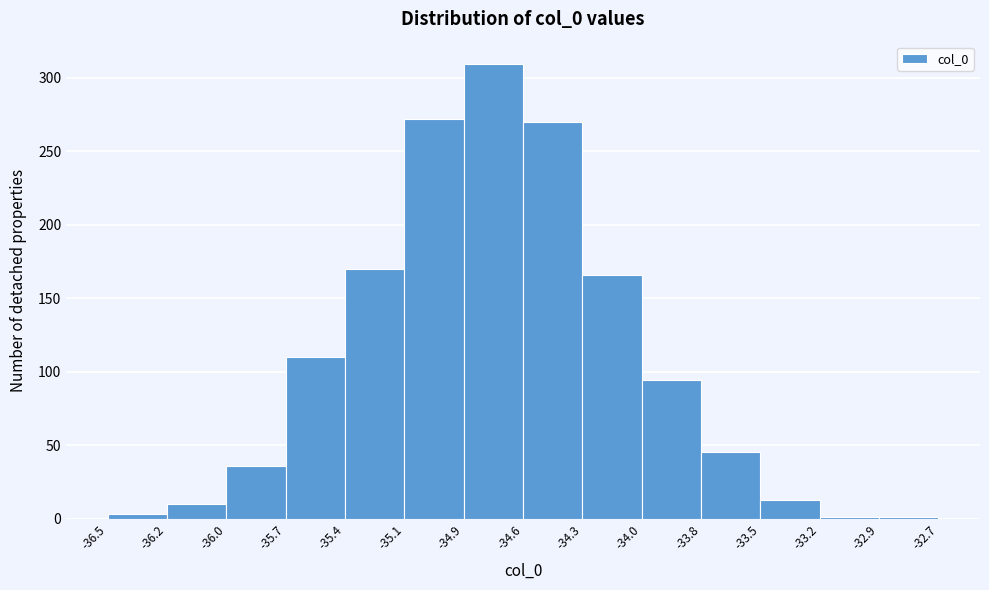

Reading left to right, transcribe this chart: for each bar, give the range it covers on the x-axis and its height. The values are not printed on the chart, so give them approximately, as read against the axis.

-36.5 to -36.2: under 5
-36.2 to -36.0: 10
-36.0 to -35.7: 35
-35.7 to -35.4: 110
-35.4 to -35.1: 170
-35.1 to -34.9: 270
-34.9 to -34.6: 310
-34.6 to -34.3: 270
-34.3 to -34.0: 165
-34.0 to -33.8: 95
-33.8 to -33.5: 45
-33.5 to -33.2: 15
-33.2 to -32.9: under 5
-32.9 to -32.7: under 5